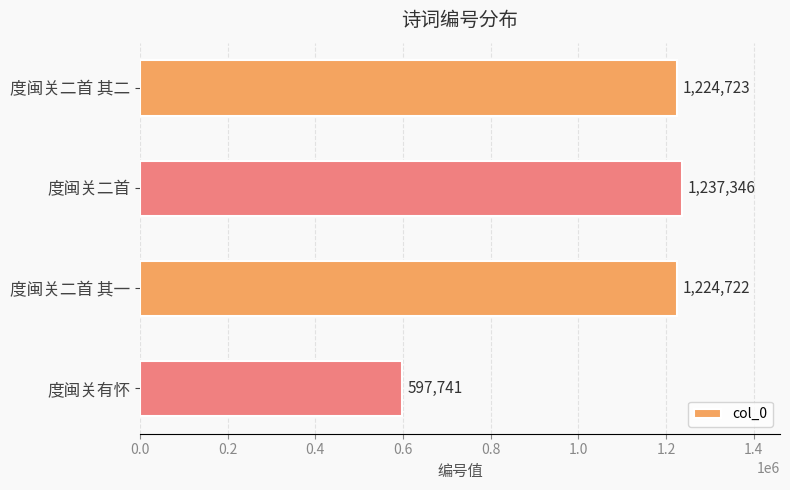

What value does the data have at 度闽关二首 其二, to the nearest 50?

1224700